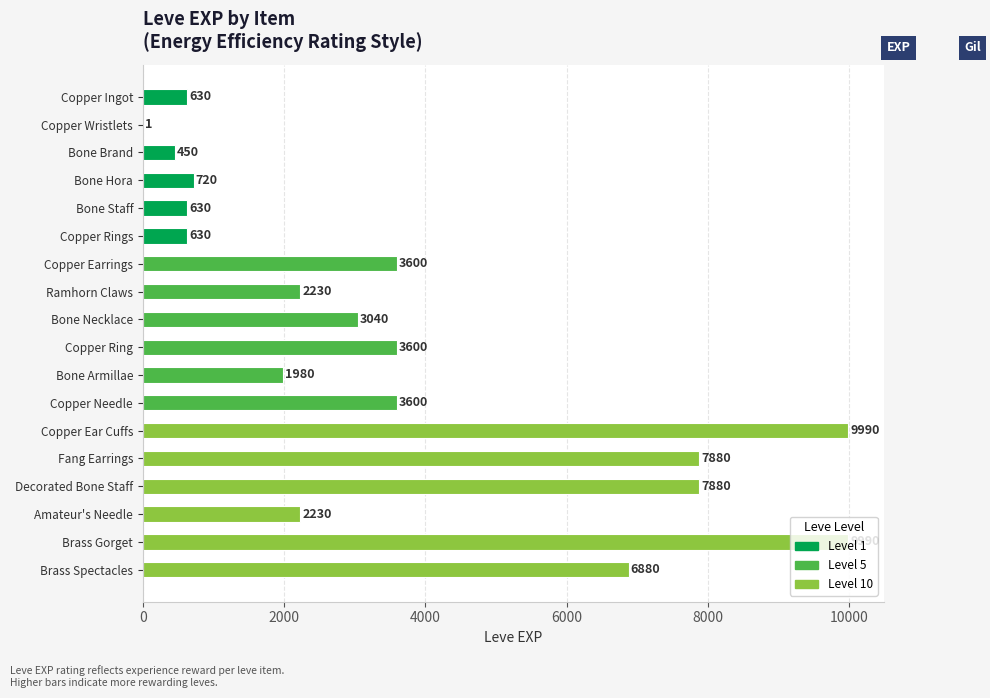

What is the approximate value at Copper Rings, to the nearest 10?

630